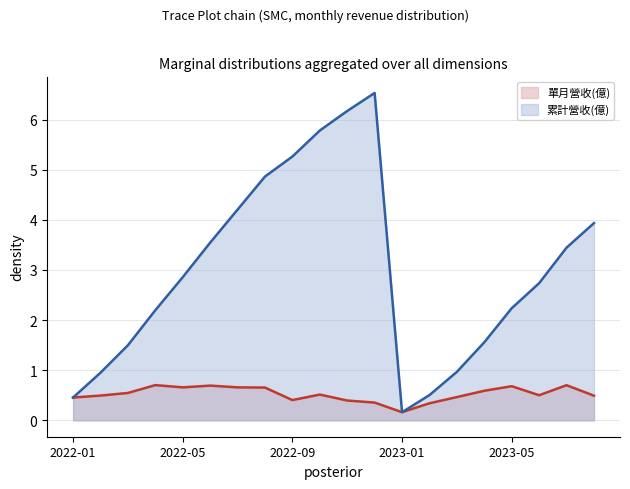

True or false: 累計營收(億) and 單月營收(億) cross at least once.

False